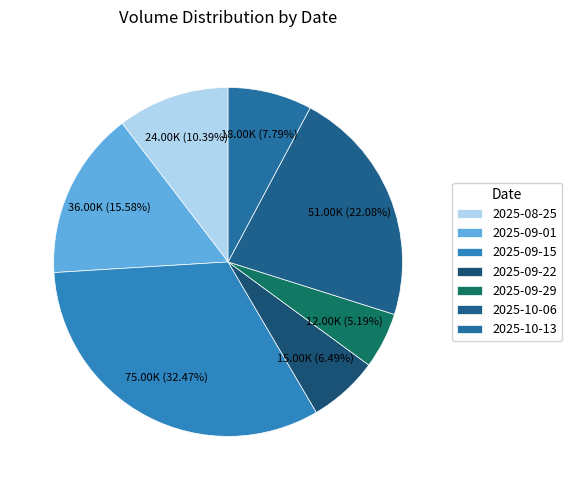

What portion of the pie excludes 2025-10-13?

92.2%